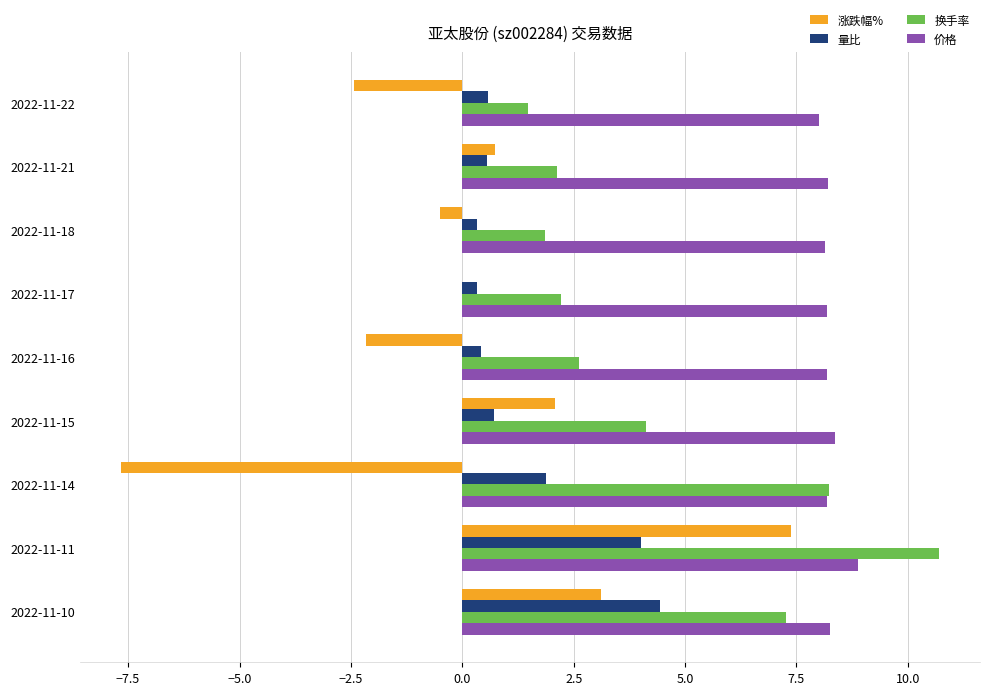

At which category is the sum across all series the highest?

2022-11-11